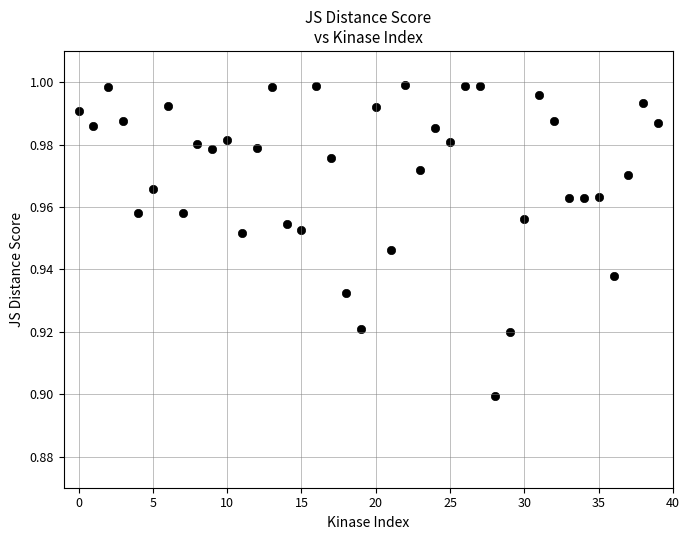

Count the number of points in this scatter plot.

40